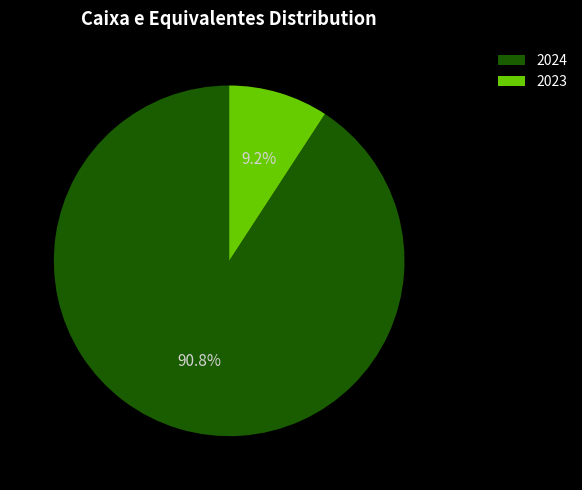

How many slices are in this pie chart?

2